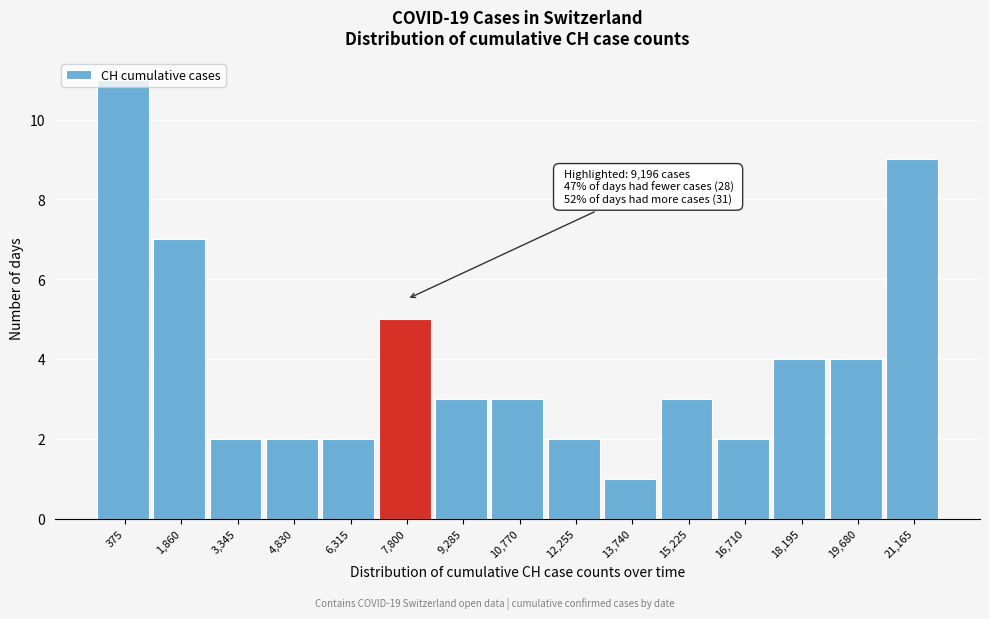

What is the difference between the maximum and second lowest values?

9